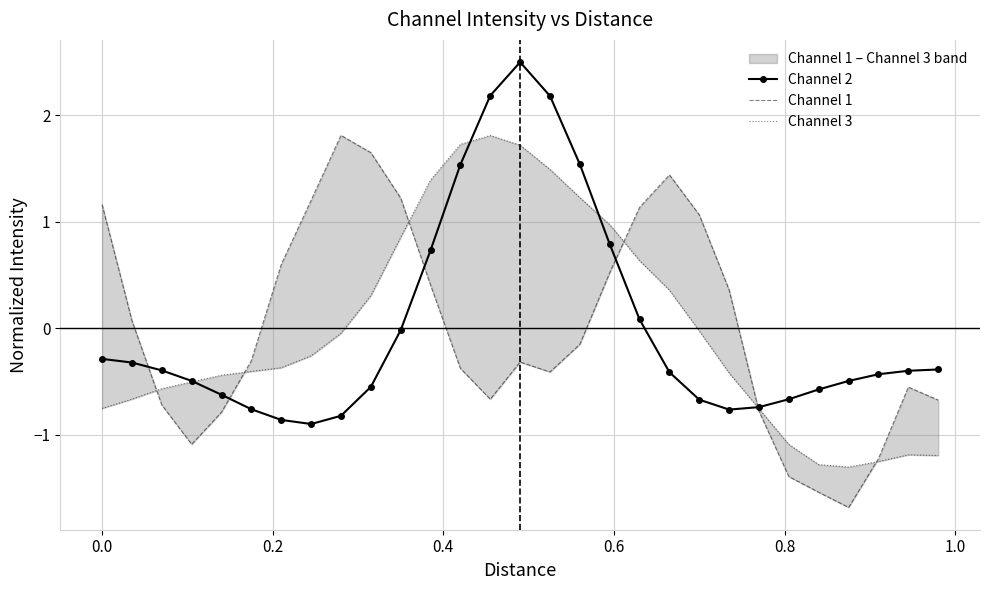

What is the lowest value of the Channel 2 series?

-0.9